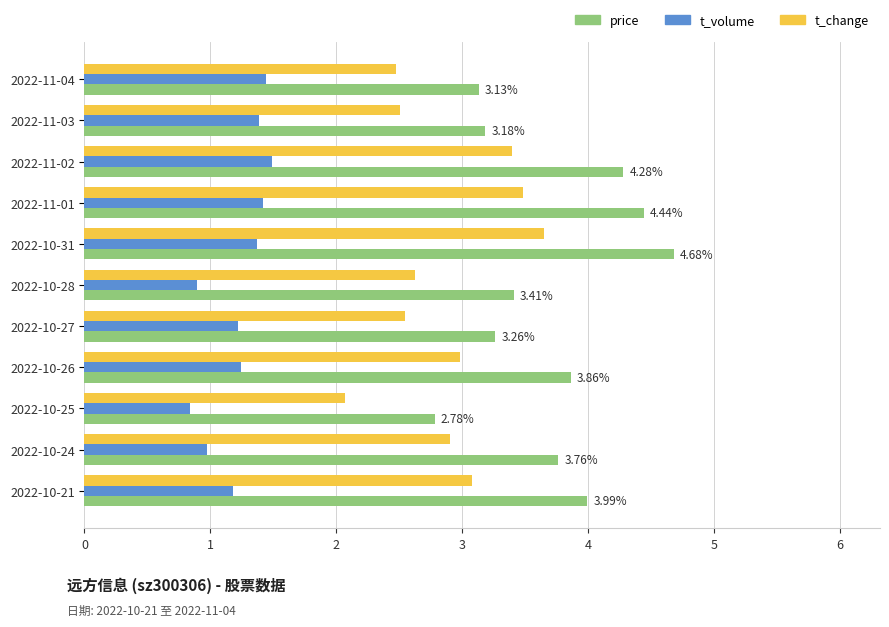

What is the spread (max minus min) of values at 2022-10-21?

2.8